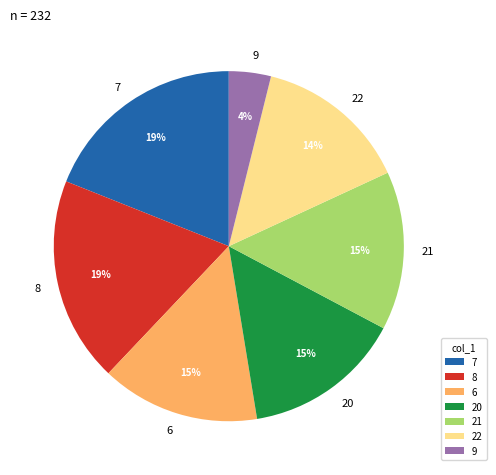

Does 9 account for over 50% of the chart?

No